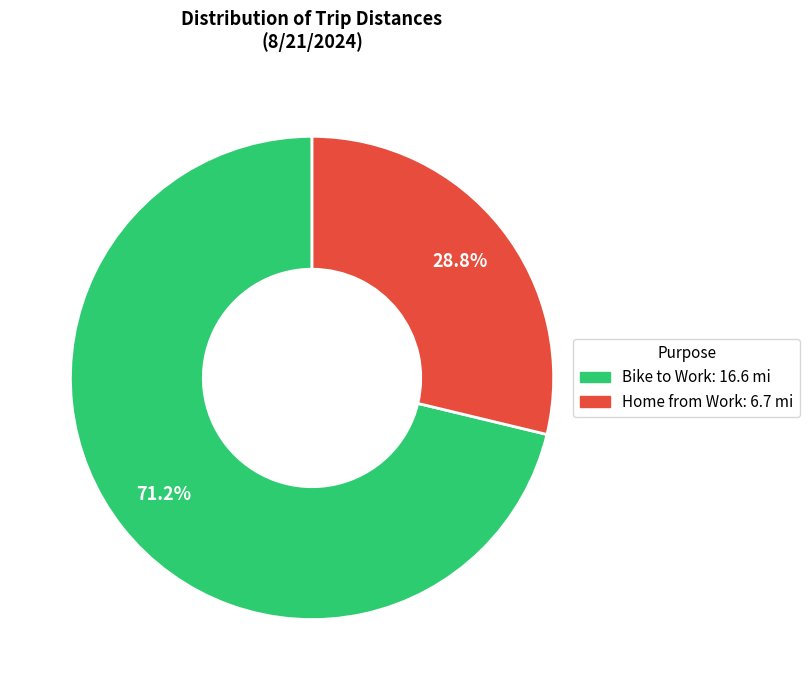

The Bike to Work slice represents 62% of the pie. True or false?

False